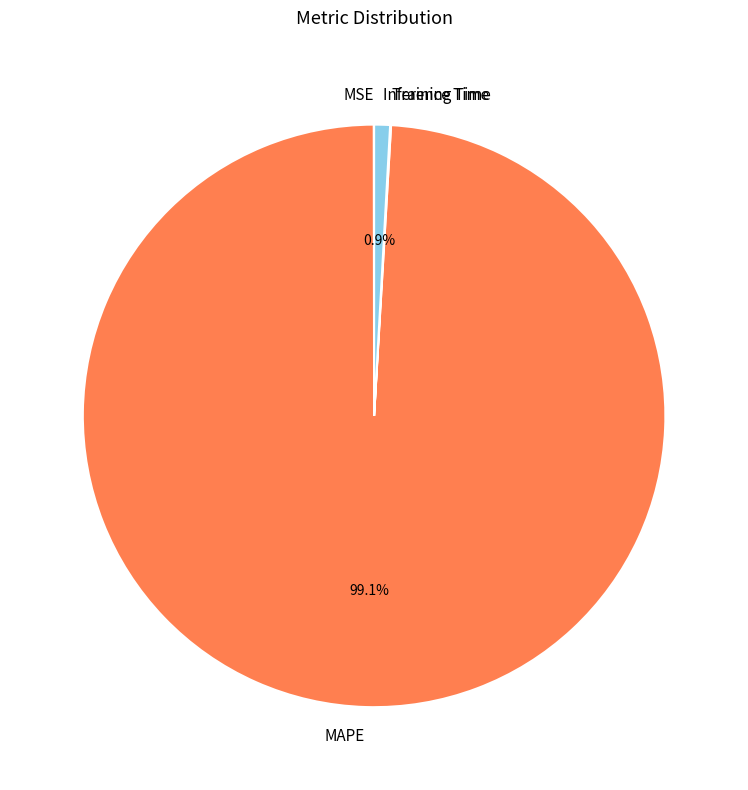

Is there a majority slice in this chart?

Yes